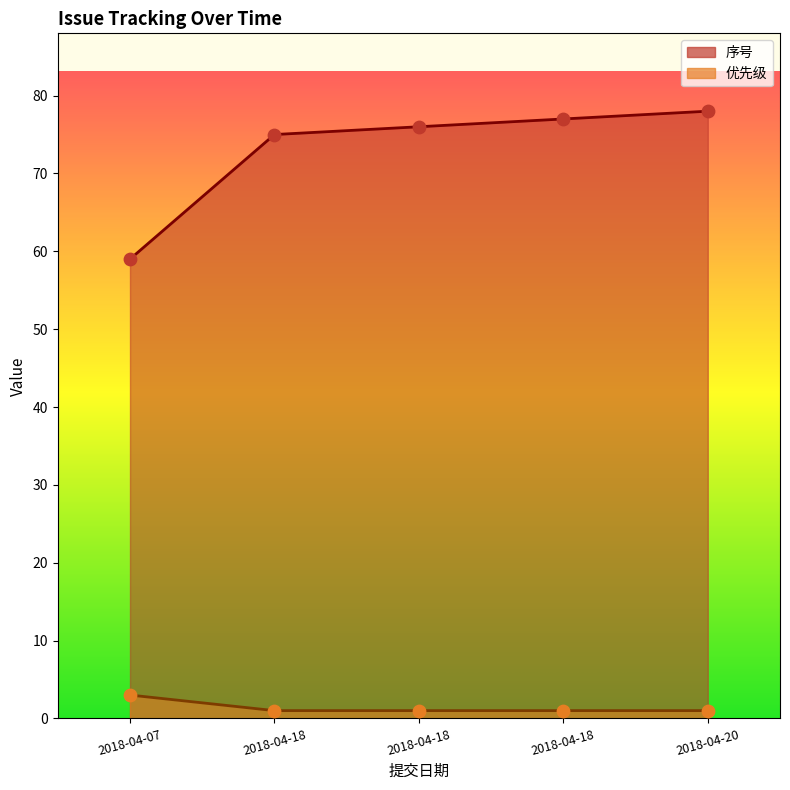

Is the value of 序号 at 2018-04-20 greater than the value of 优先级 at 2018-04-07?

Yes